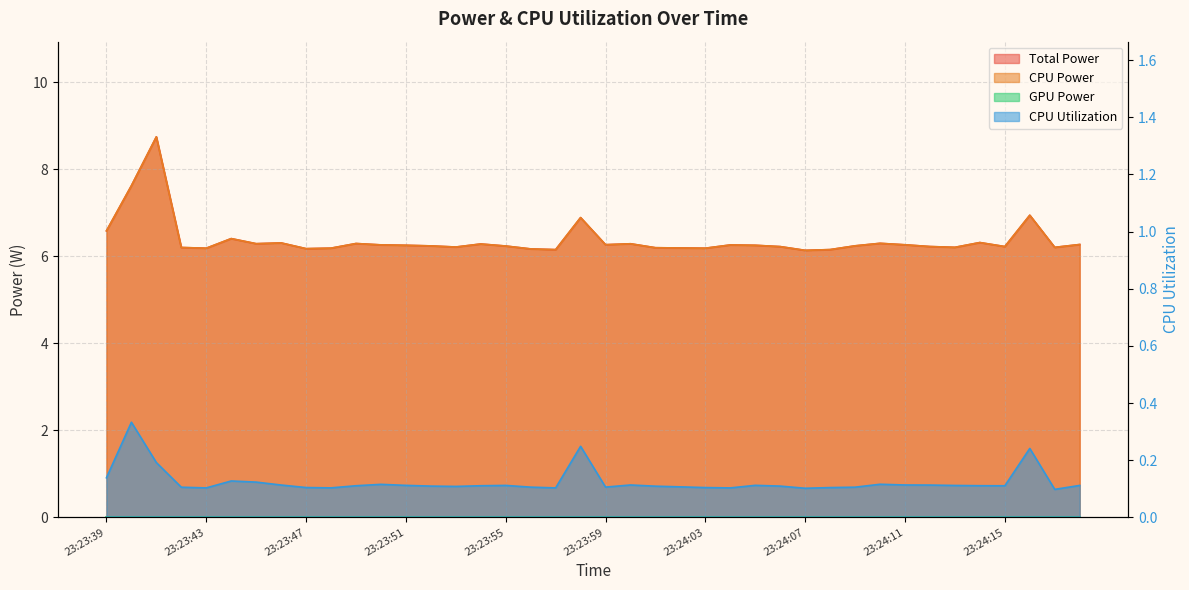

How many lines are shown in the chart?

3